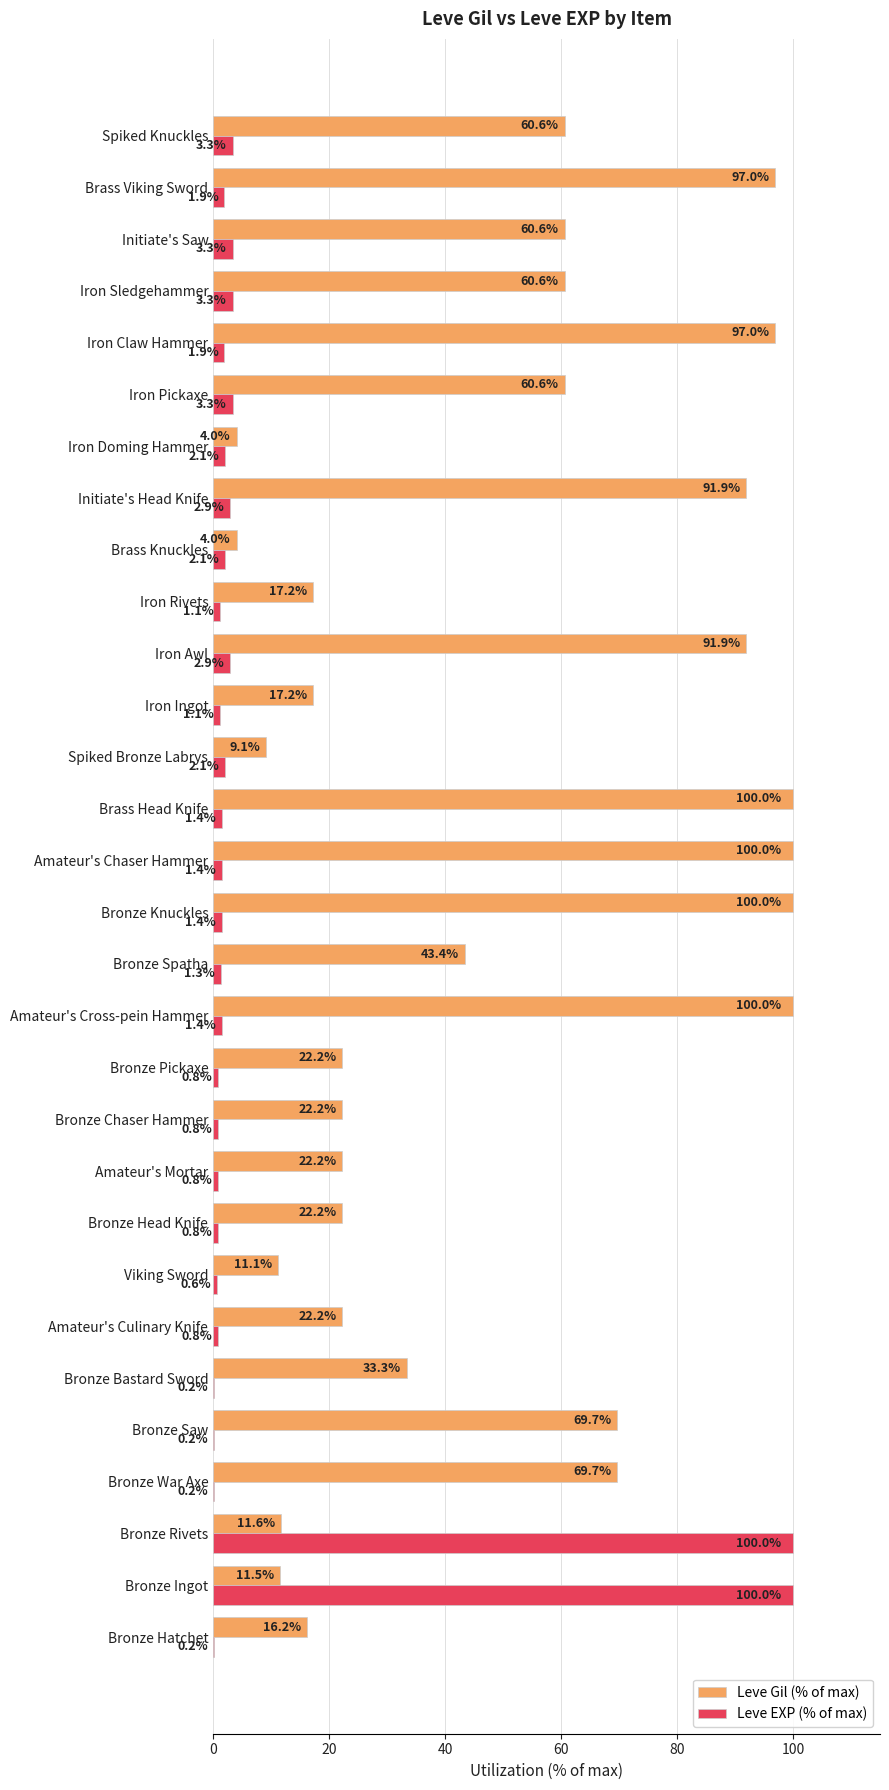

What is the approximate value of Leve EXP (% of max) at Iron Ingot?

1.1